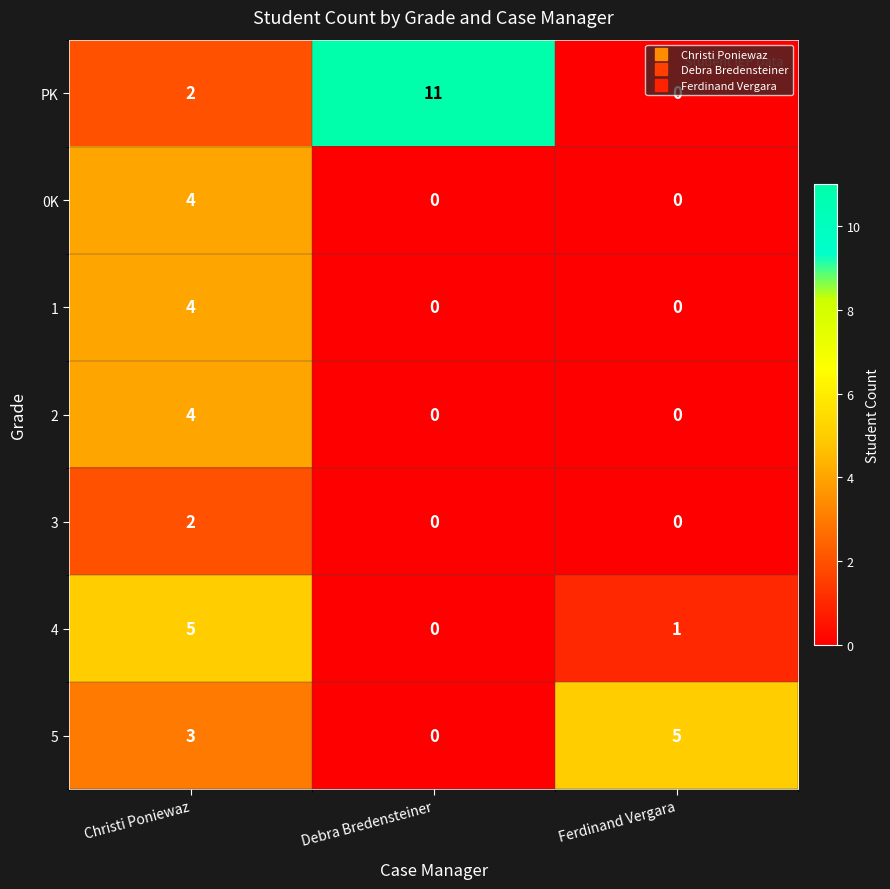

How many 4 values are between 0 and 5?

3